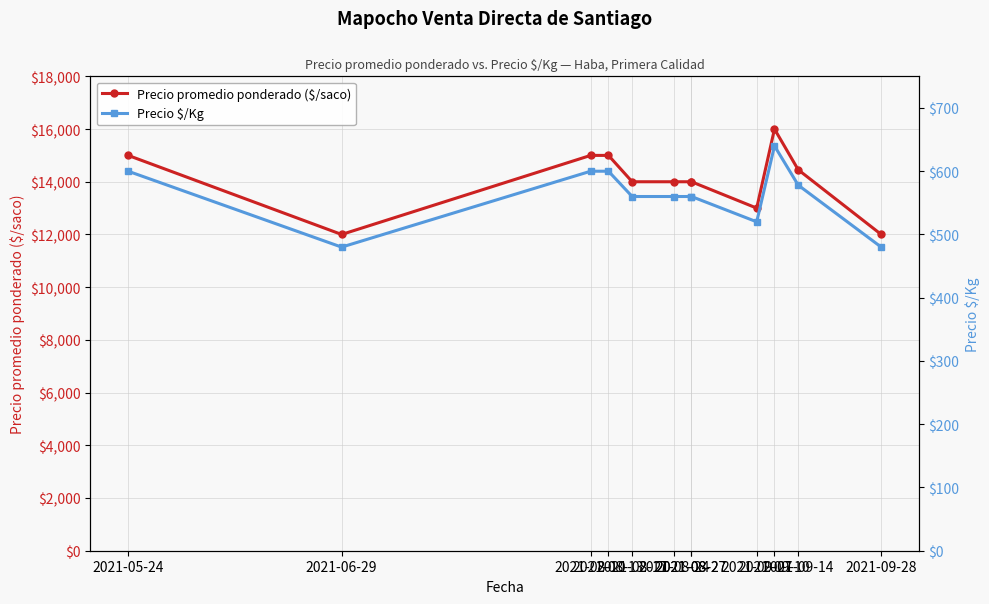

Reading left to right, what are all the values shown in this chart?

Precio promedio ponderado ($/saco): 2021-05-24=15000	2021-06-29=12000	2021-08-10=15000	2021-08-13=15000	2021-08-17=14000	2021-08-24=14000	2021-08-27=14000	2021-08-27=14000	2021-09-07=13000	2021-09-10=16000	2021-09-14=14455	2021-09-28=12000
Precio $/Kg: 2021-05-24=600	2021-06-29=480	2021-08-10=600	2021-08-13=600	2021-08-17=560	2021-08-24=560	2021-08-27=560	2021-08-27=560	2021-09-07=520	2021-09-10=640	2021-09-14=578	2021-09-28=480